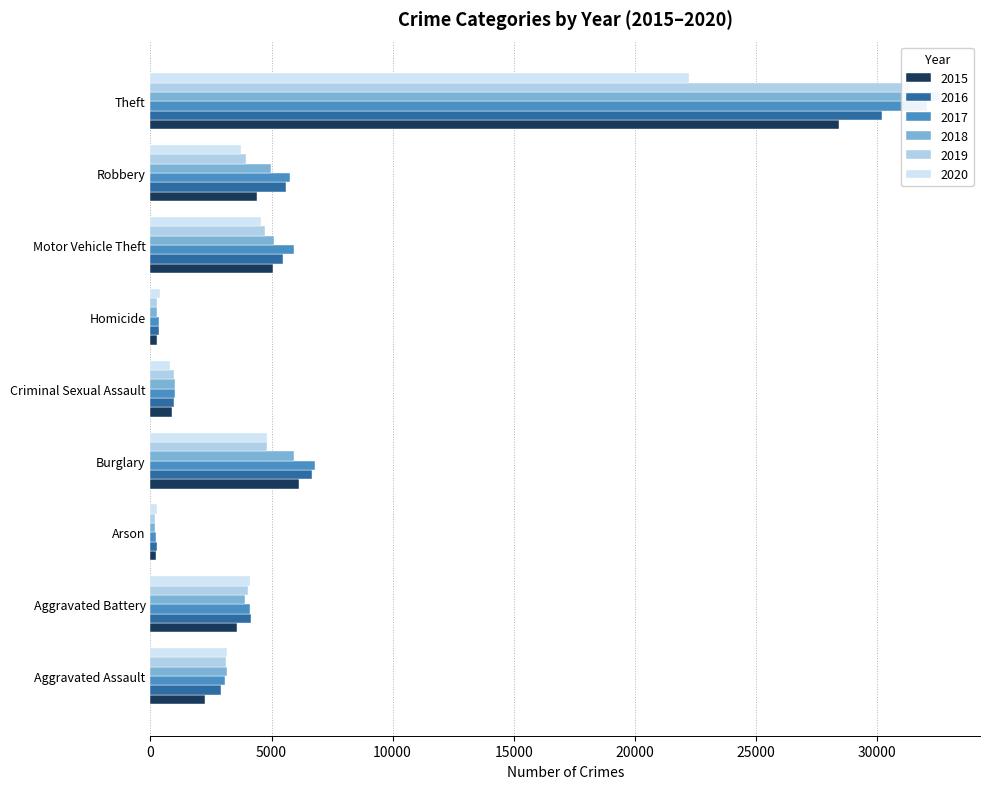

Count the number of categories in the chart.

9